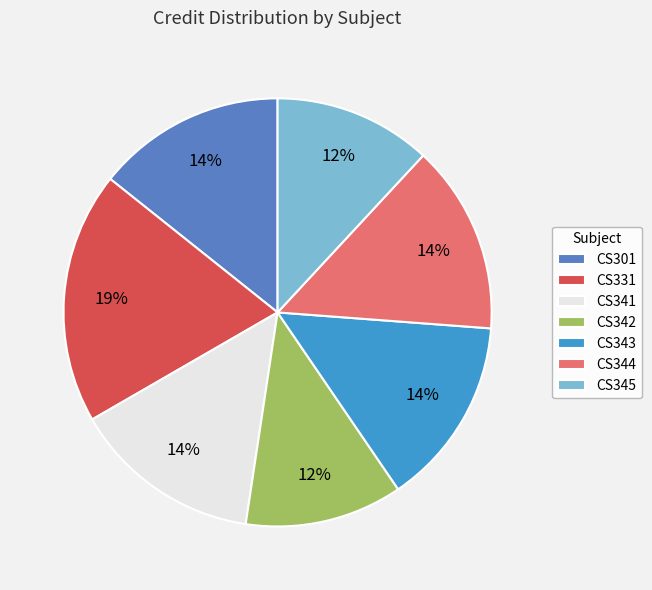

Combined, do CS341 and CS342 account for over 50%?

No